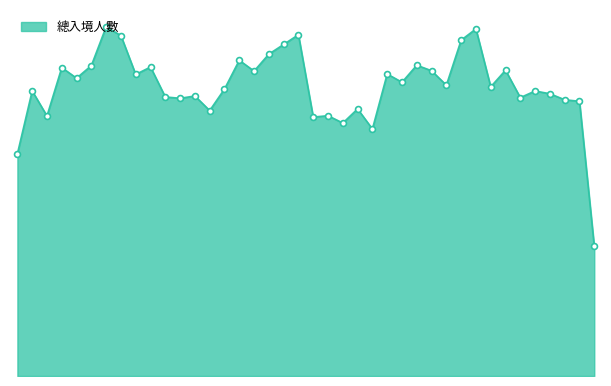

Is this an area chart (filled region under the line)?

Yes